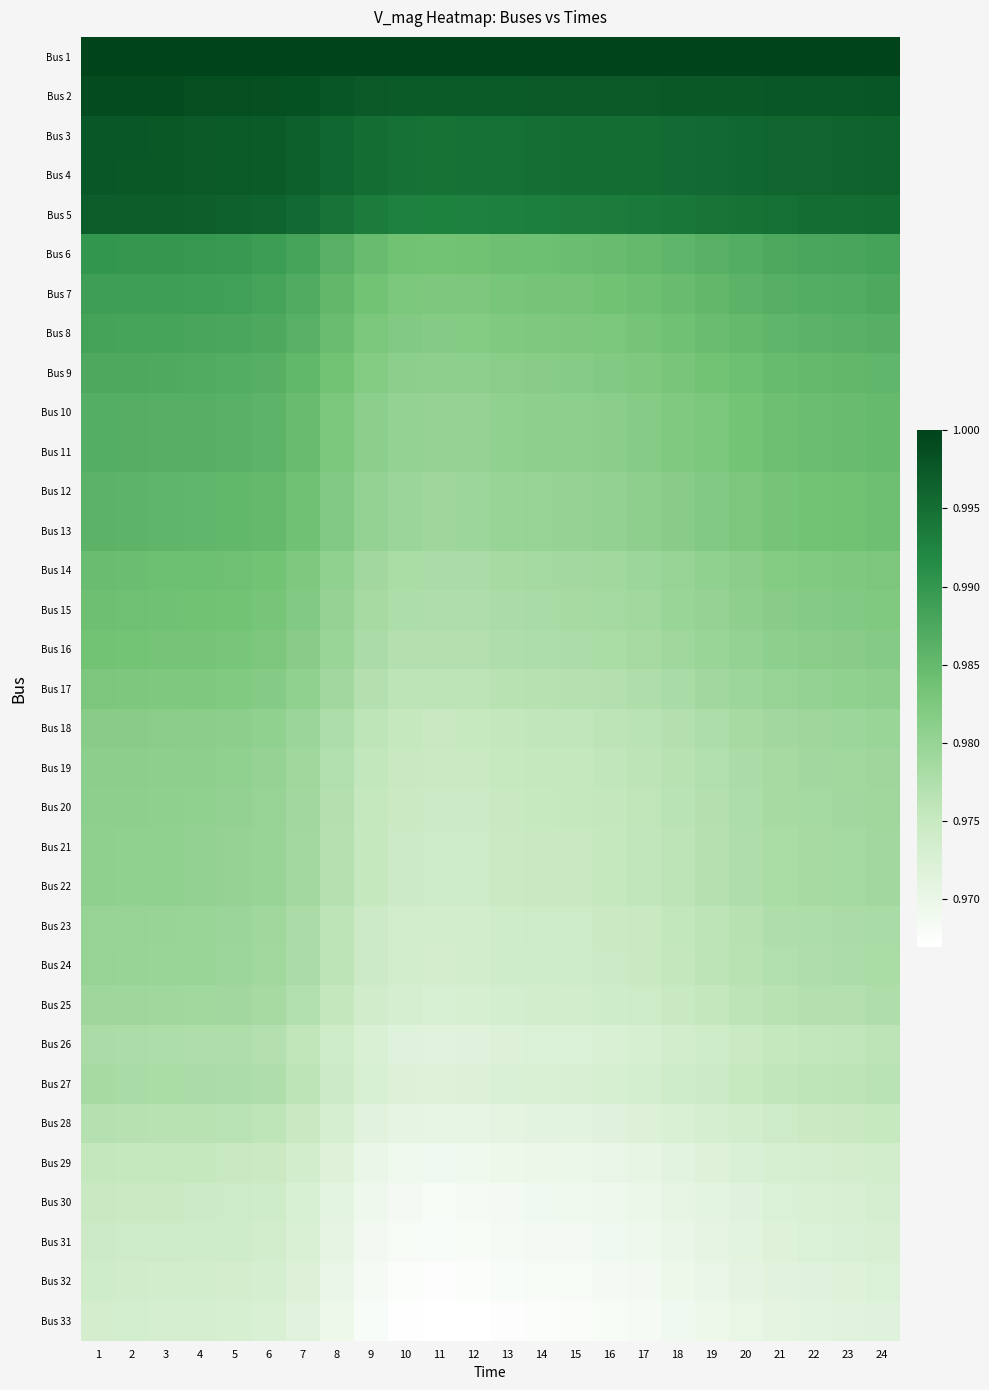

What is the maximum value shown in the chart?

1.0